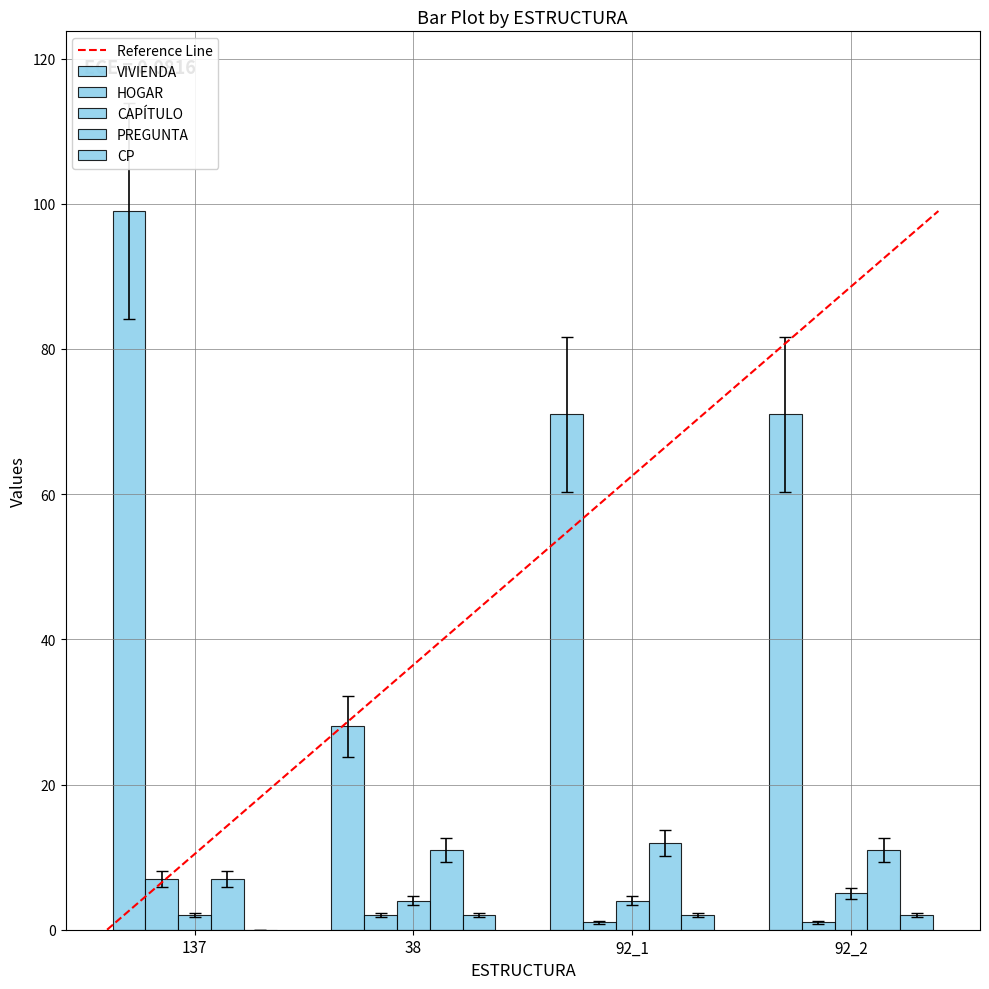

Which series has the widest spread of values?

VIVIENDA